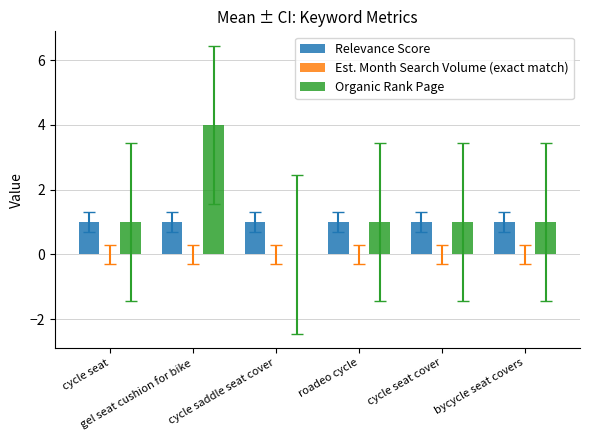

How many groups of bars are there?

6